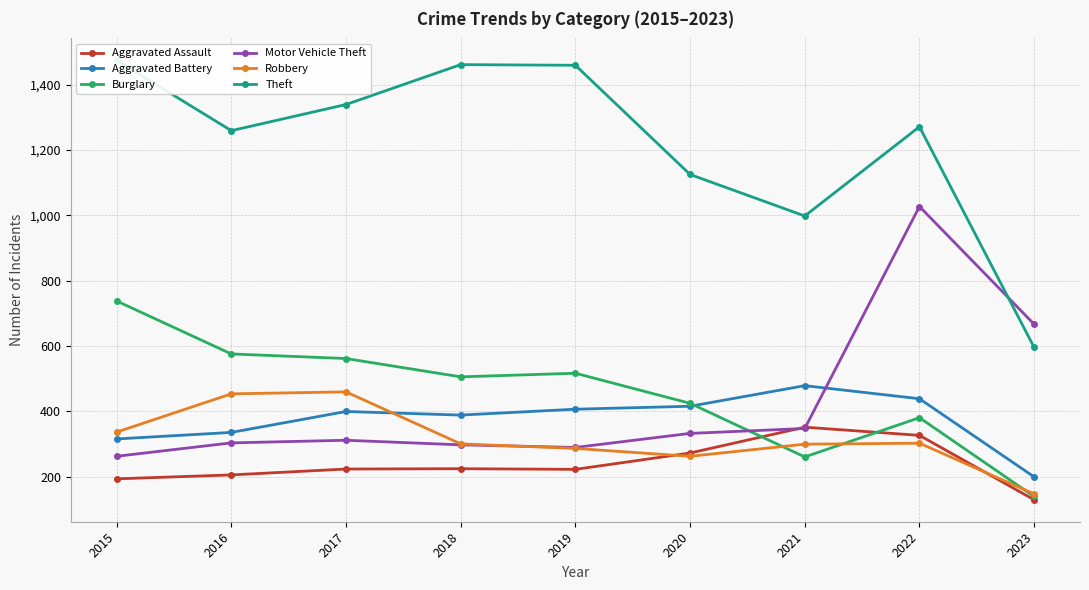

What is the sum of all Aggravated Assault values?

2154